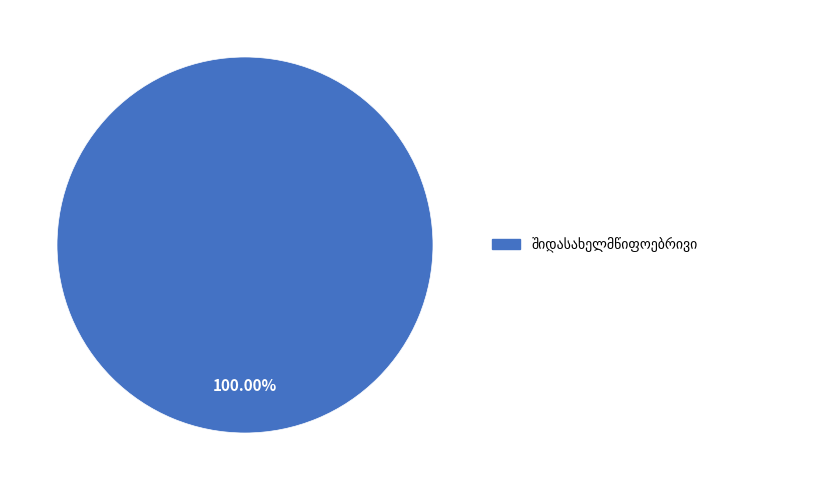

Is there any slice that represents more than half of the pie?

Yes